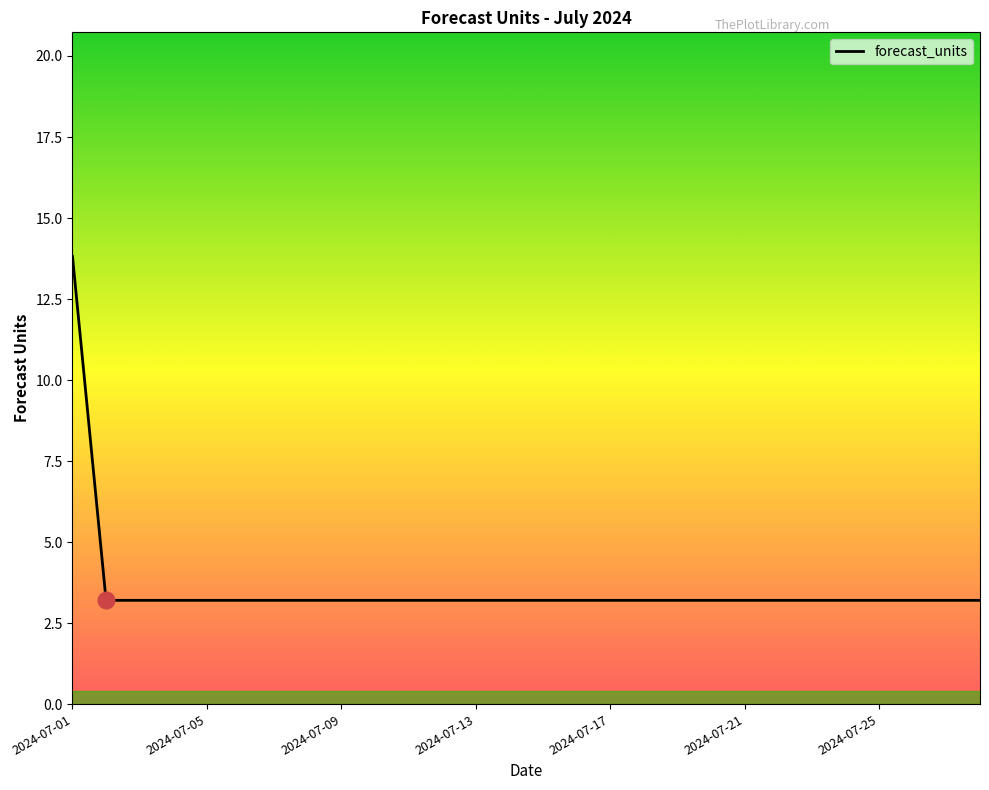

Does the chart display data point markers on the line(s)?

No